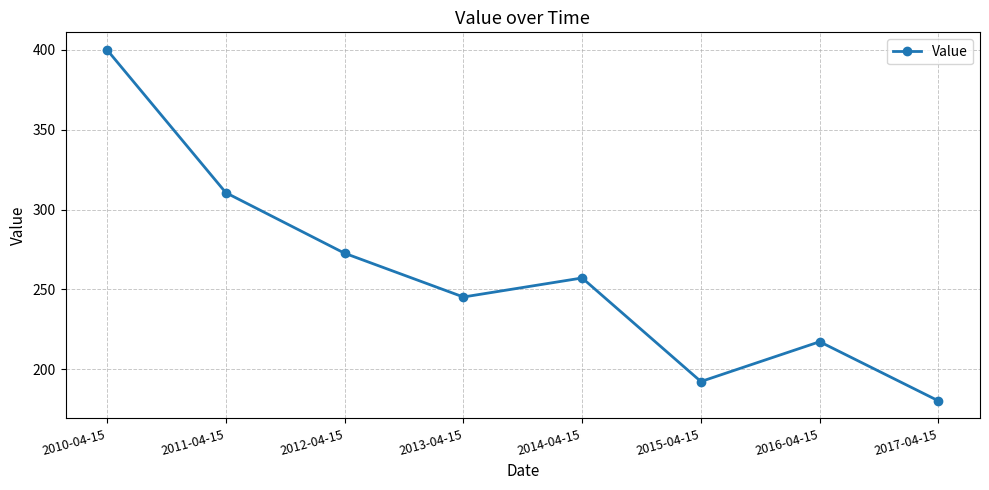

What is the change in value from 2016-04-15 to 2017-04-15?

-37.0